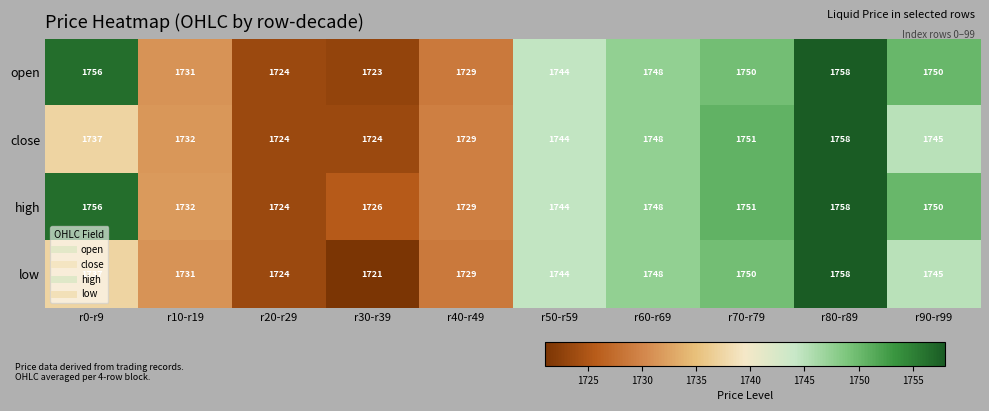

What is the highest value of the open series?

1758